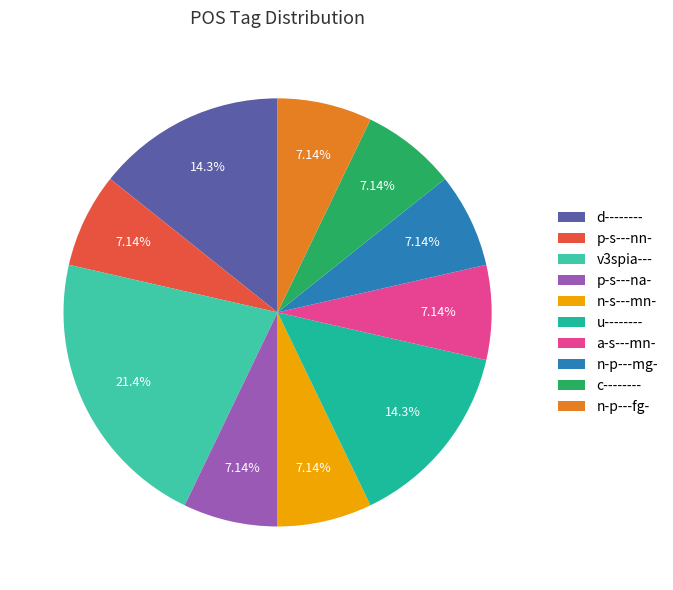

Count the number of slices in the pie.

10